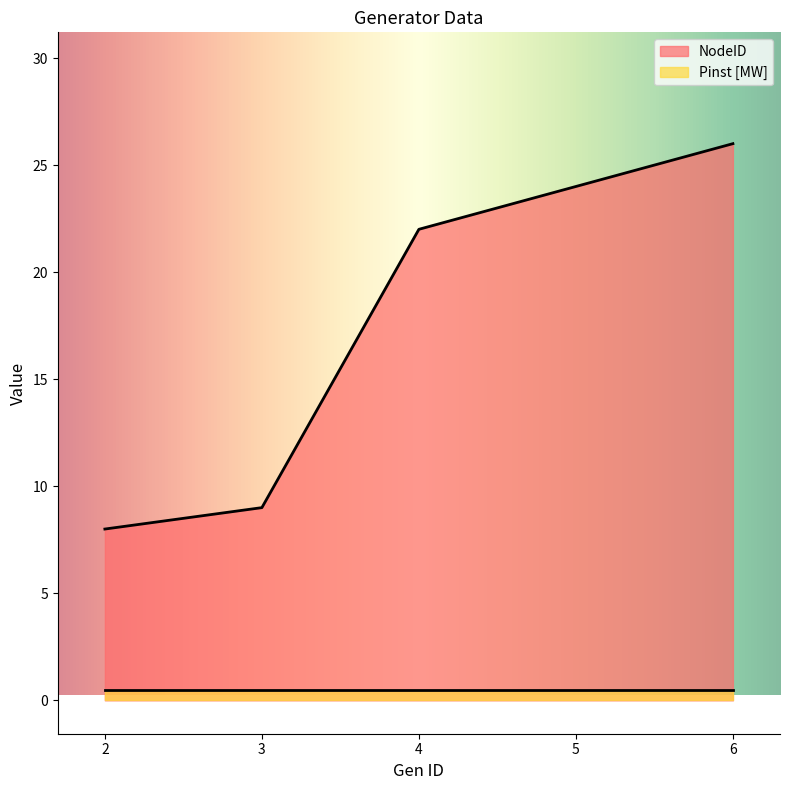

True or false: the data shows 33 at 4.

False